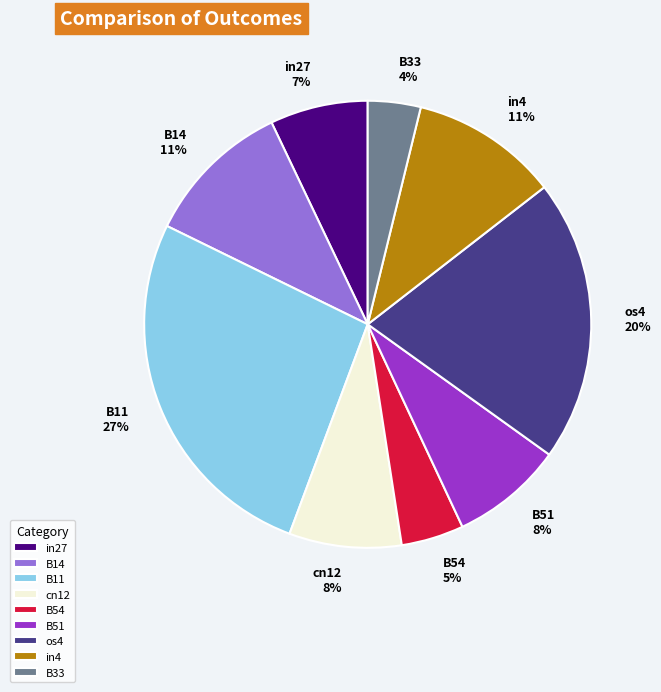

The in4 slice represents 11% of the pie. True or false?

True